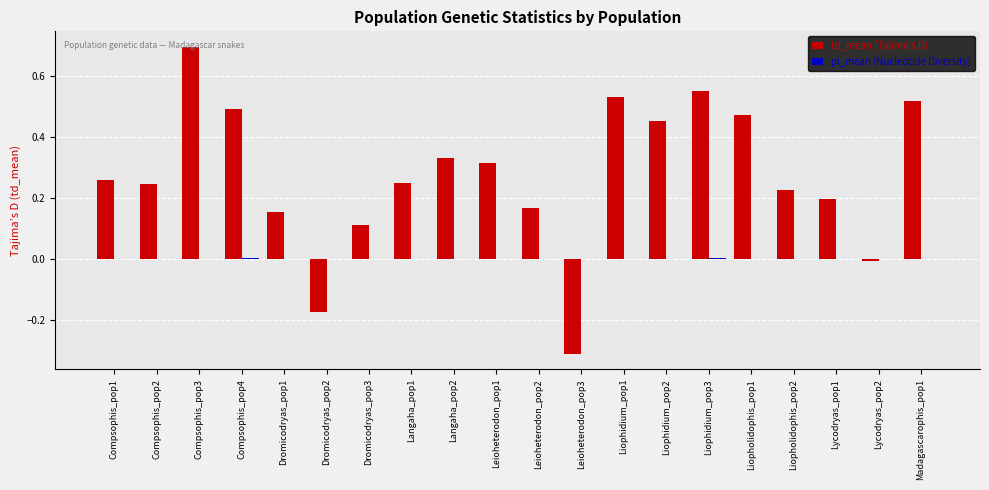

Between Liopholidophis_pop2 and Madagascarophis_pop1, which series saw the biggest shift?

td_mean (Tajima's D)